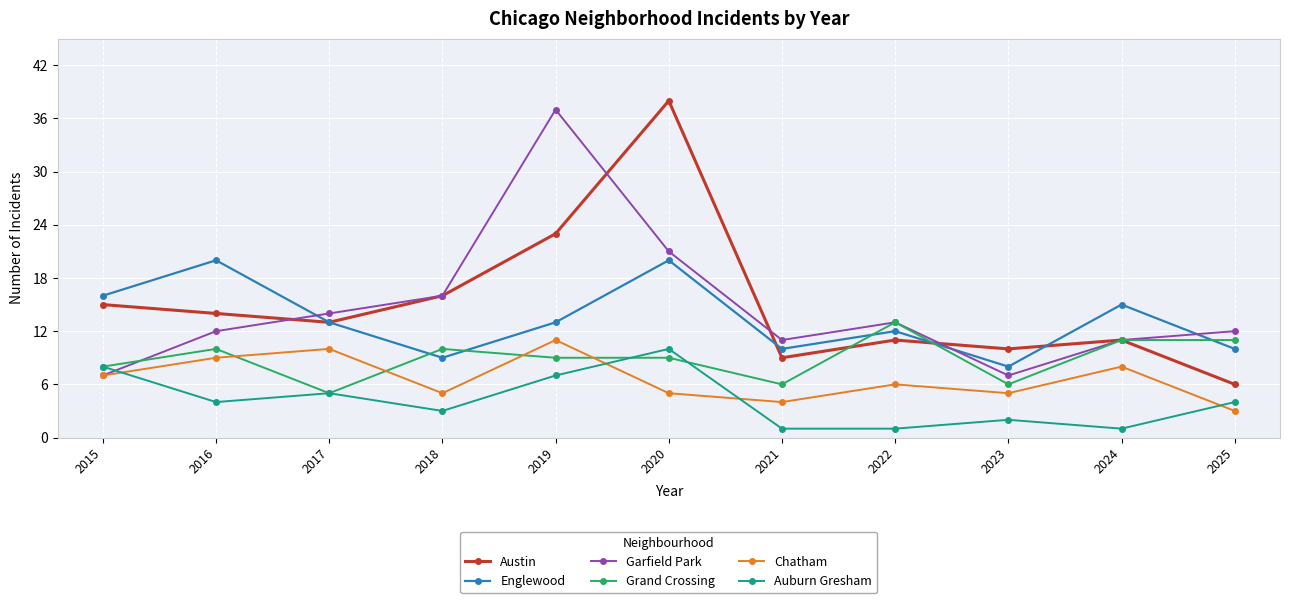

What is the sum of all Austin values?

166